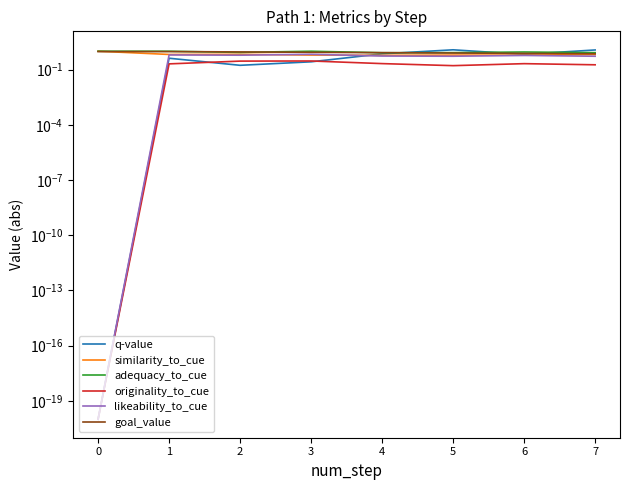

What is the total value across all series at 7?

4.1